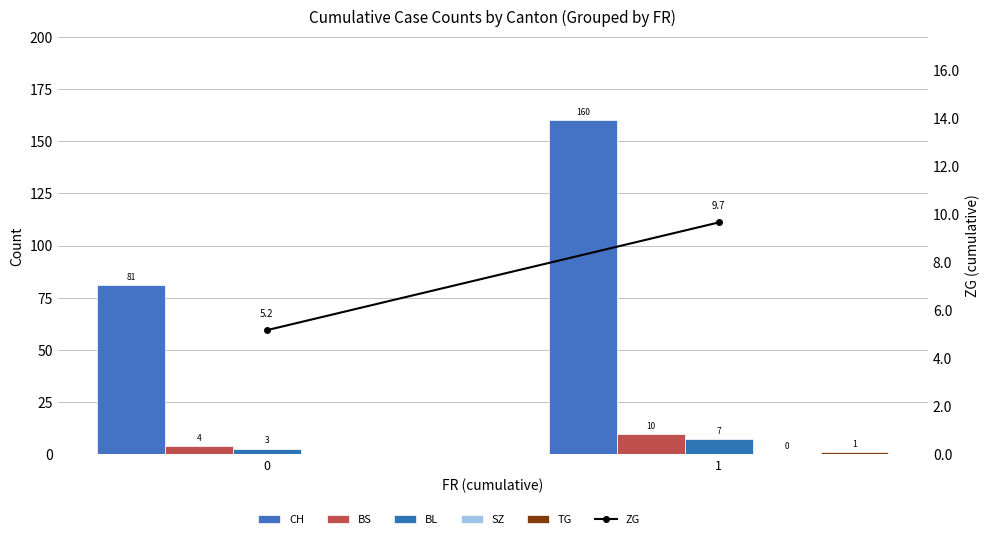

The value of BS at 1 is 13.7. True or false?

False